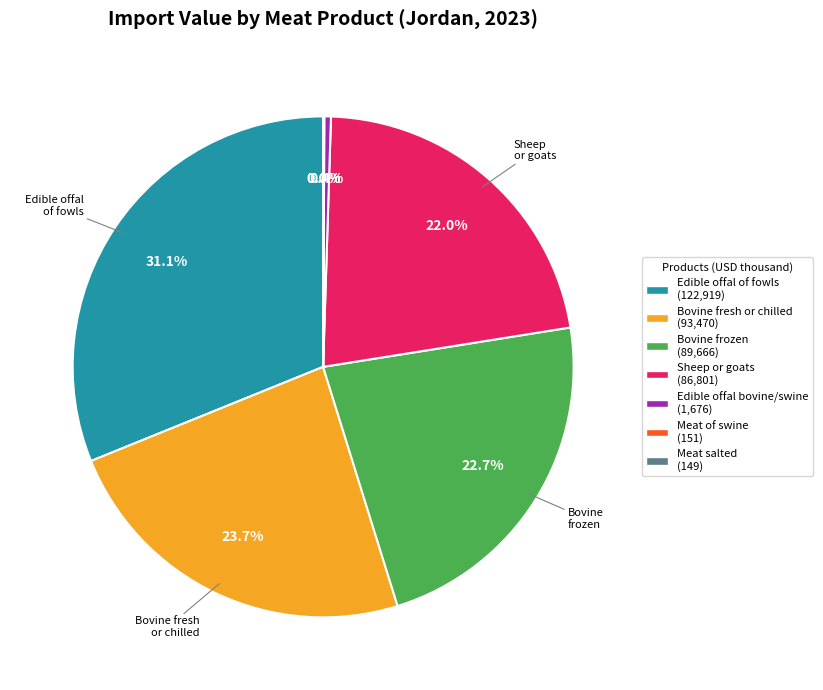

Is there any slice that represents more than half of the pie?

No